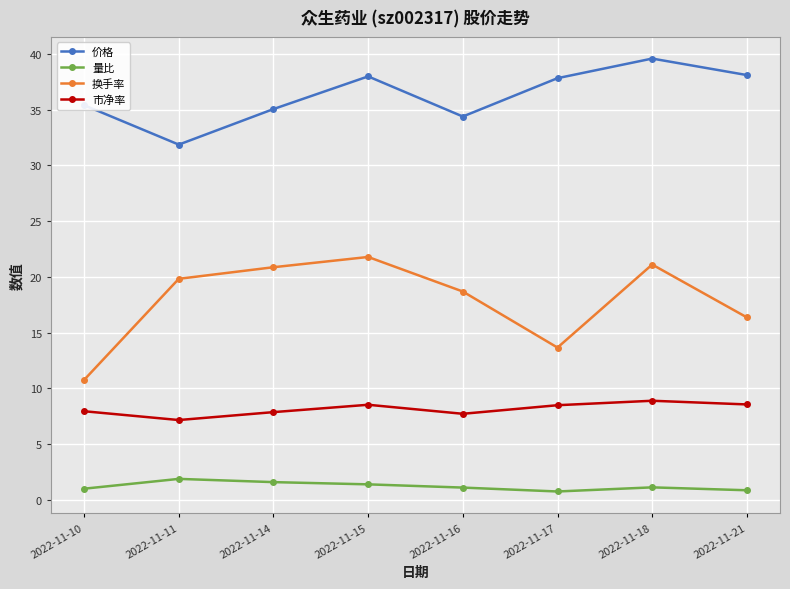

True or false: 量比 and 价格 intersect in this chart.

False